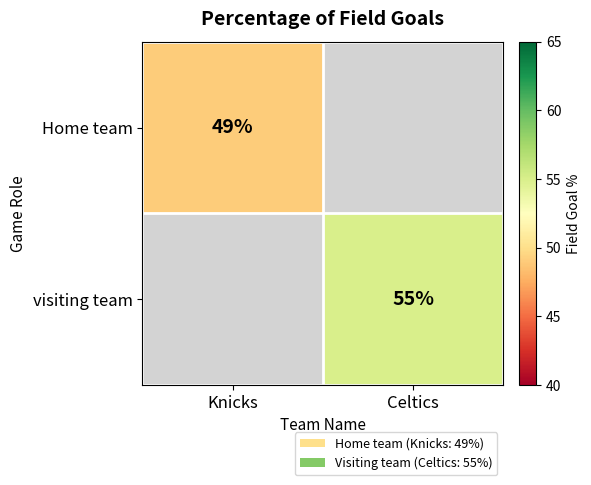

True or false: visiting team has a value of 81 at Celtics.

False